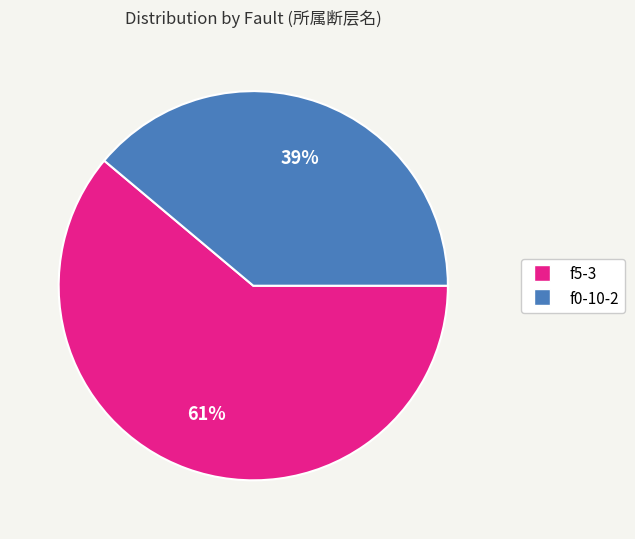

Count the number of slices in the pie.

2